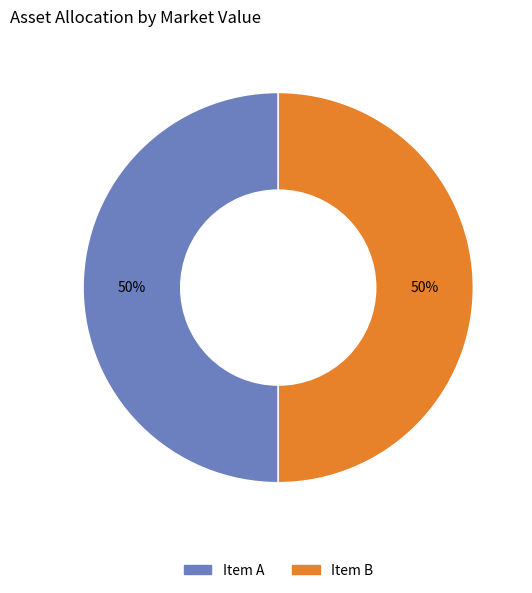

To the nearest percent, what is the average slice percentage?

50%